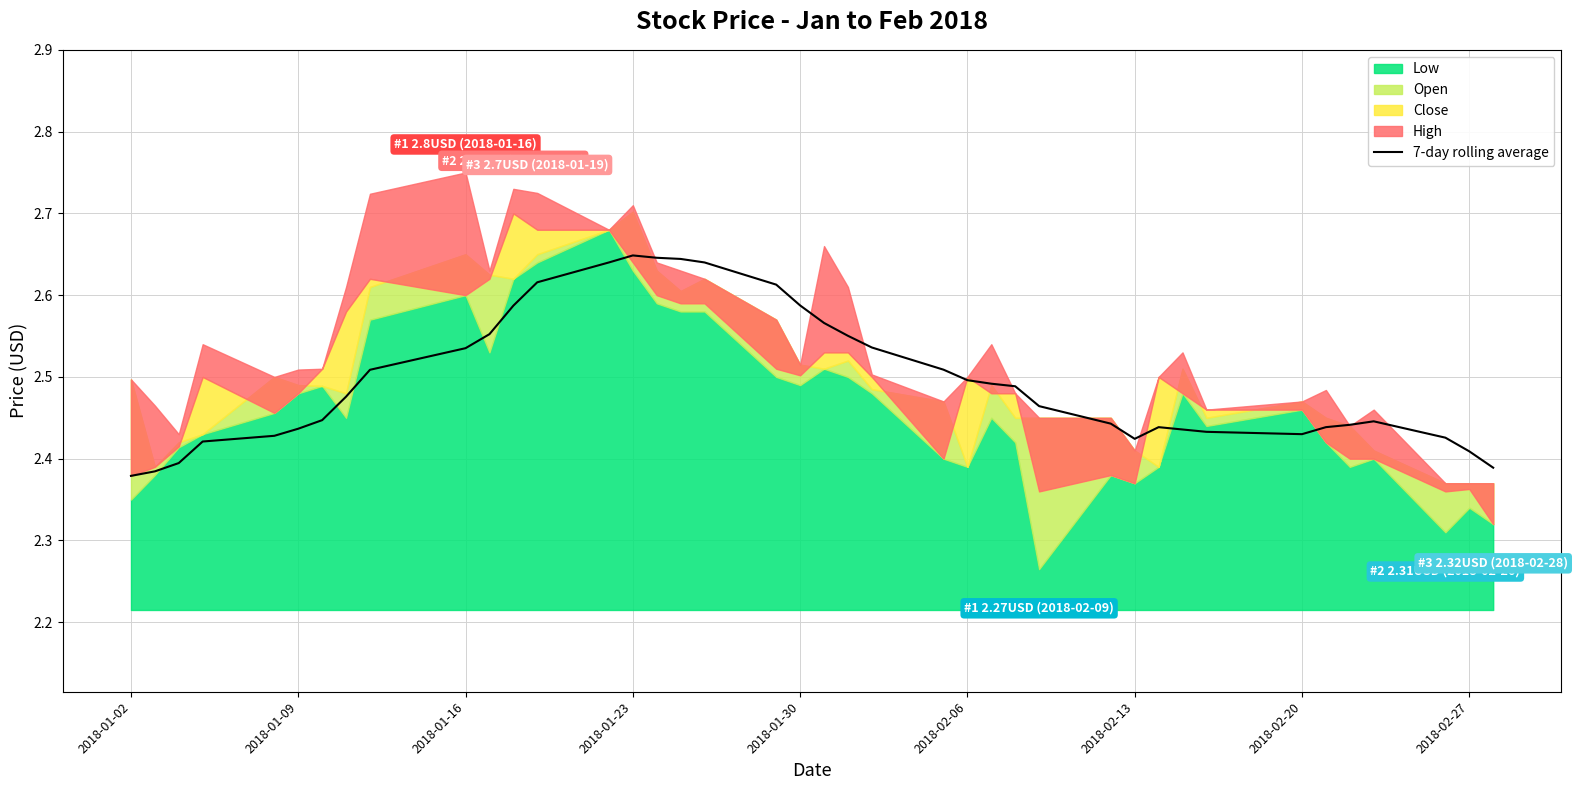

Does the chart have visible grid lines?

Yes